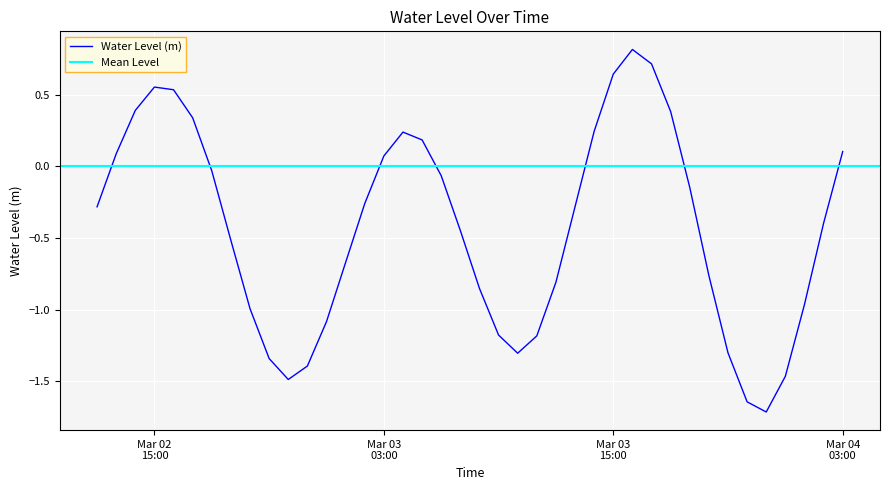

True or false: there are more than 1 points higher than both neighbors.

True